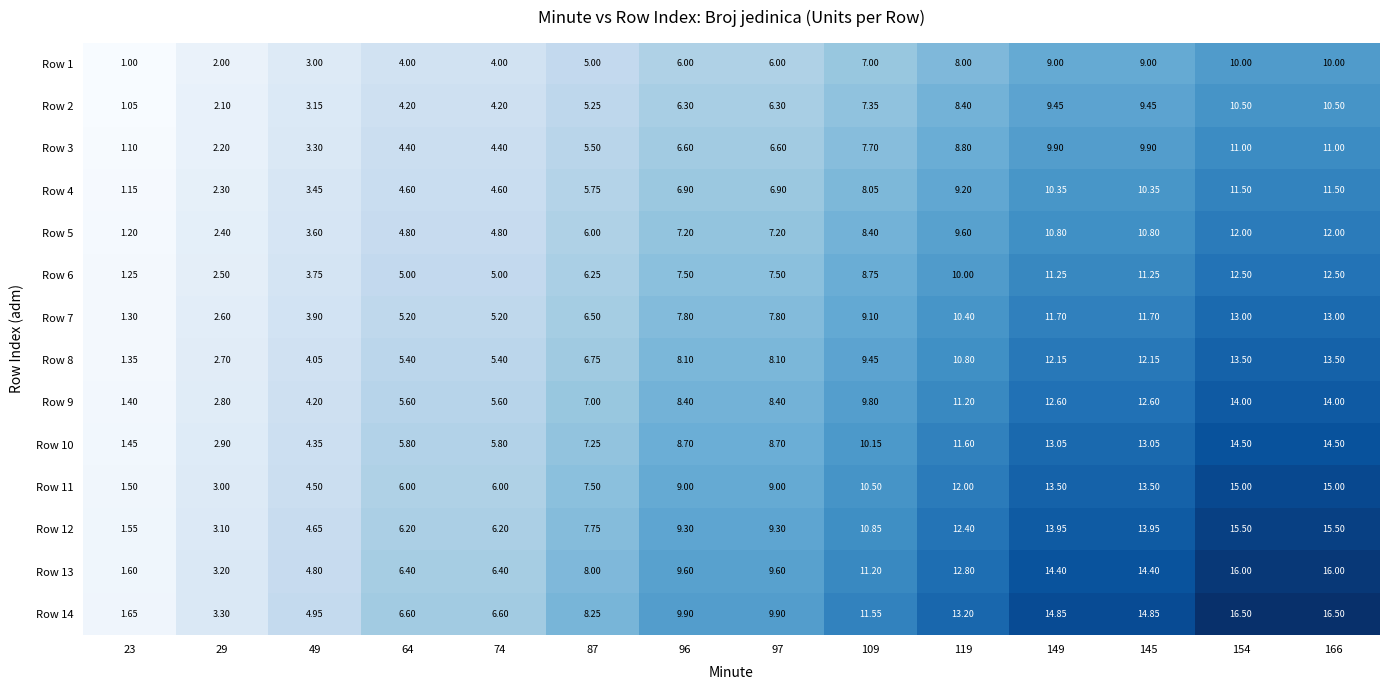

Which series has the largest range (max minus min)?

Row 14